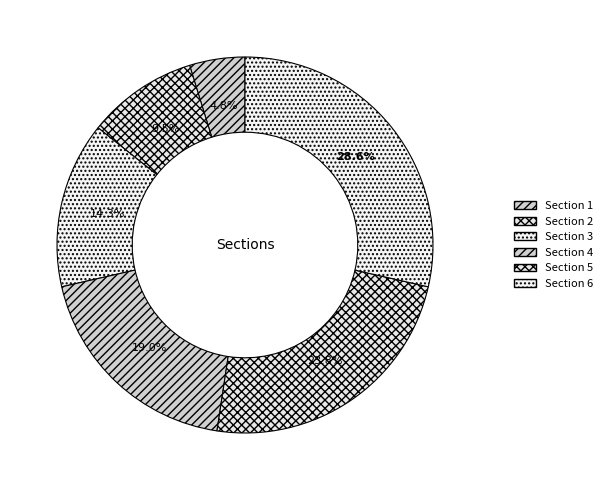

Count the number of slices in the pie.

6